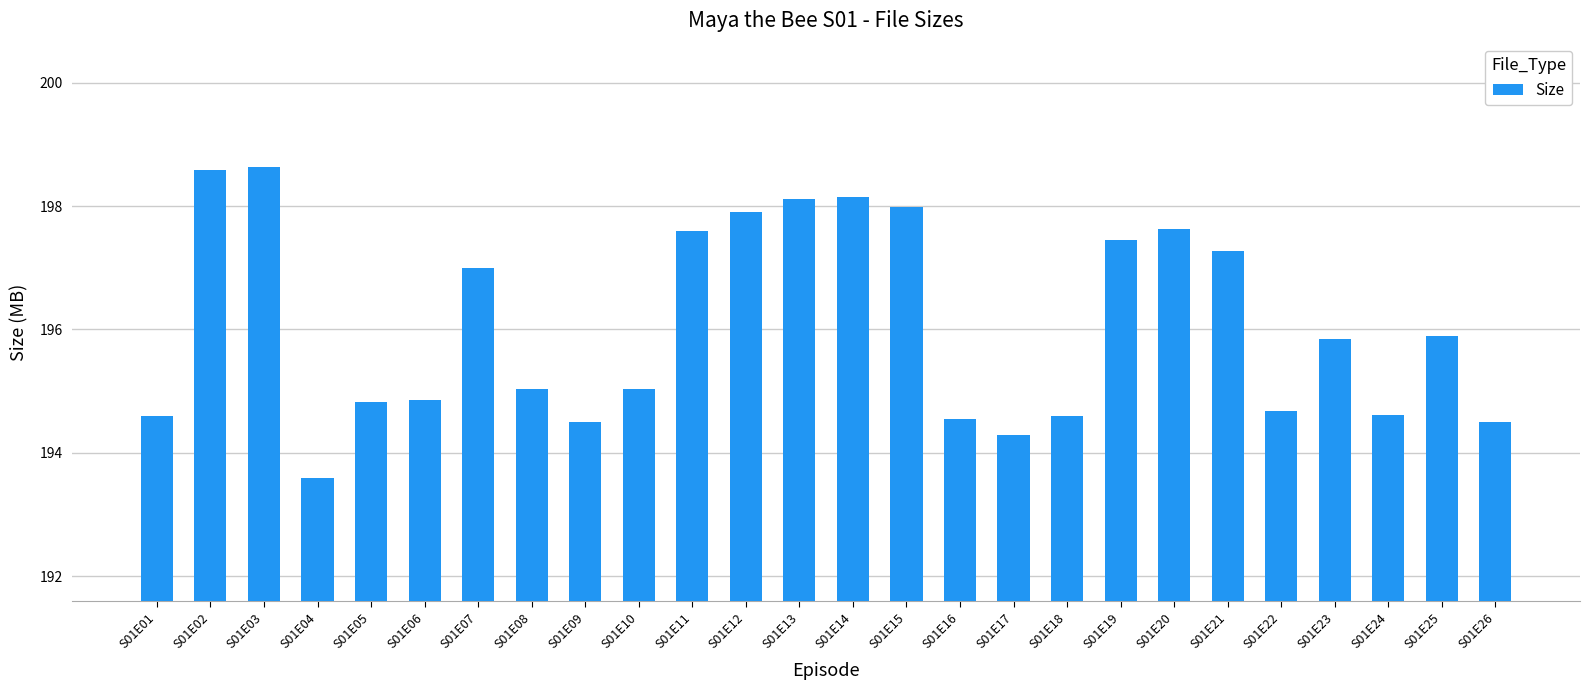

The chart shows a value of 131.8 at S01E20. True or false?

False